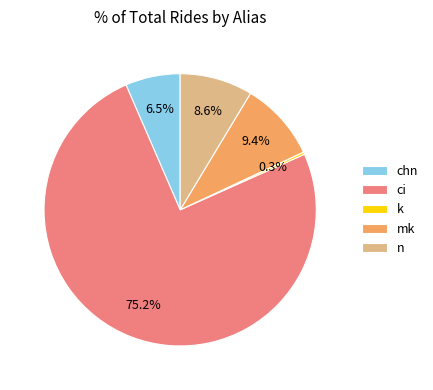

To the nearest percent, what percentage of the pie is n?

9%